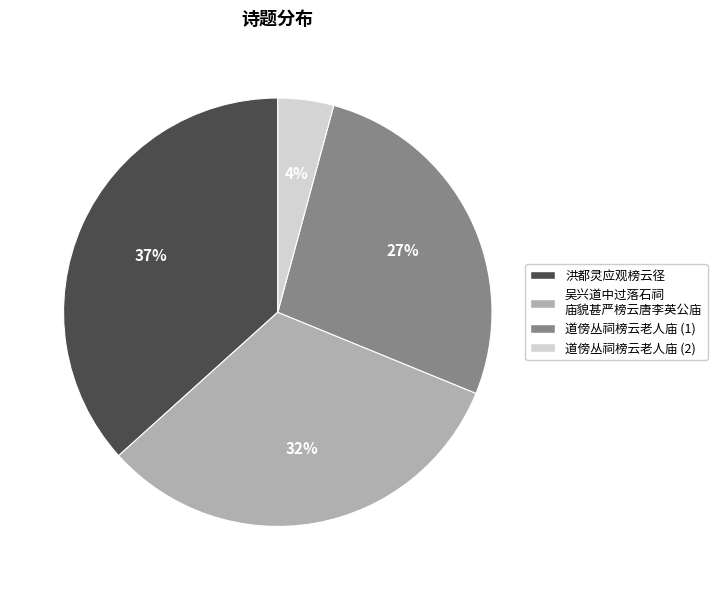

Is 道傍丛祠榜云老人庙 (2) the majority of the pie?

No